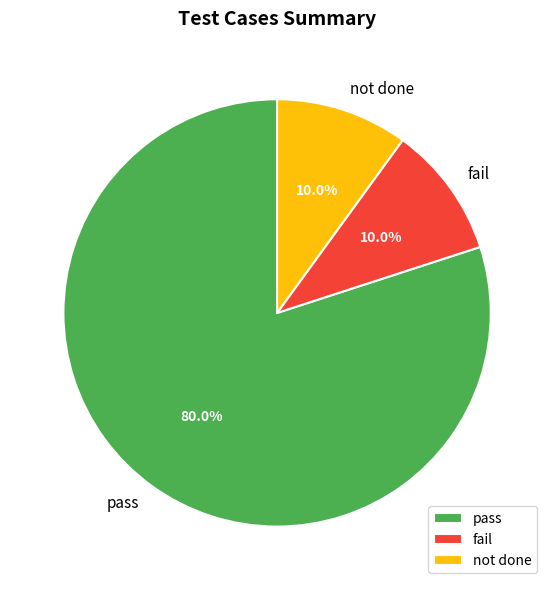

Is the sum of not done and fail greater than half?

No